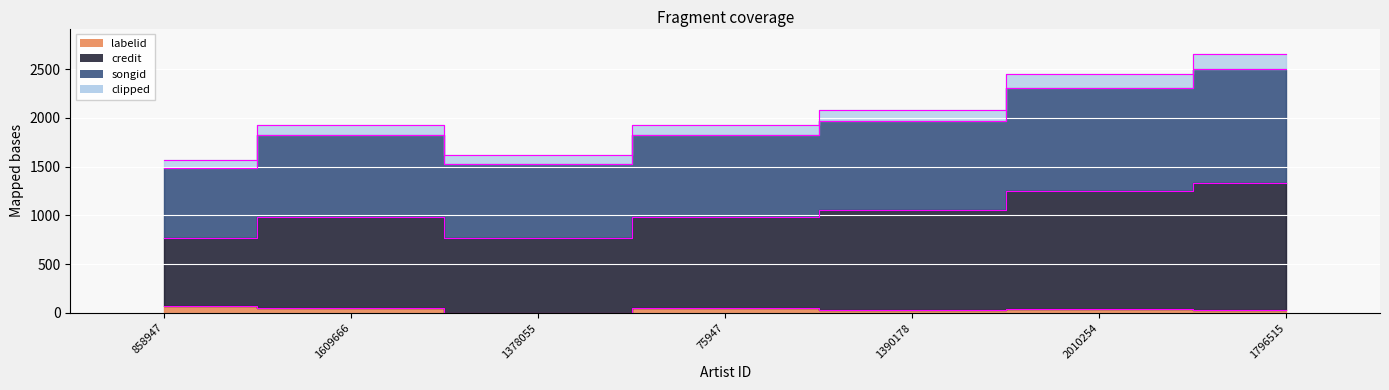

Which series has the widest spread of values?

songid